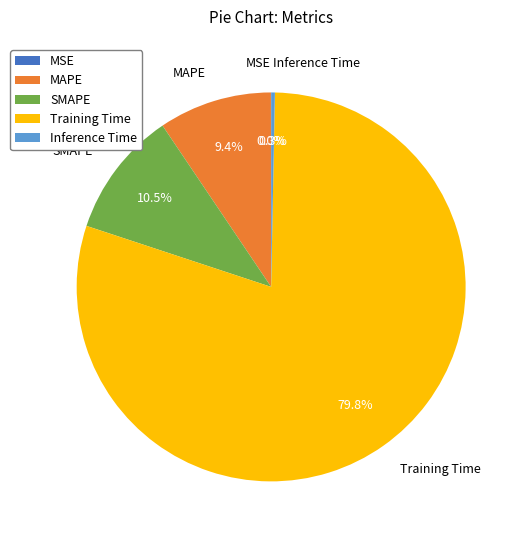

Combined, do Training Time and Inference Time account for over 50%?

Yes